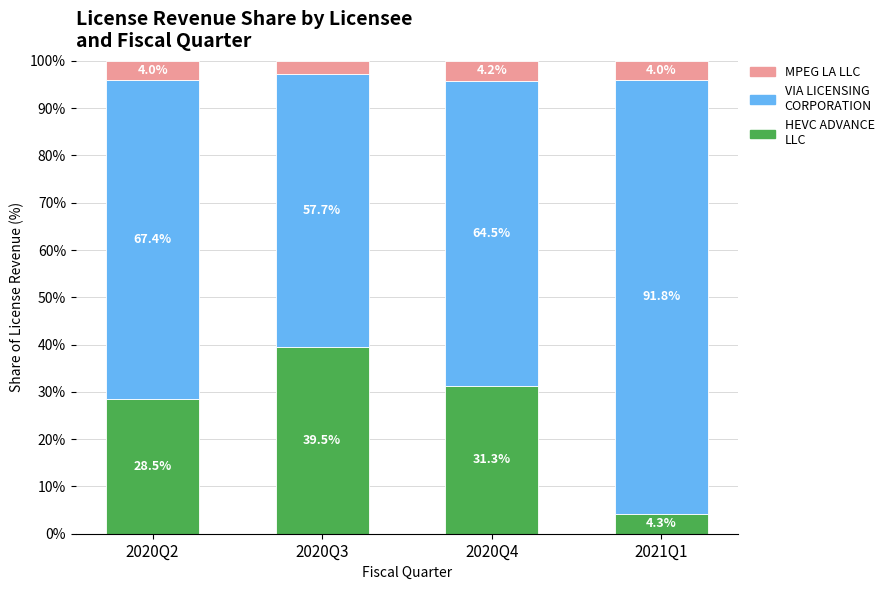

What is the minimum value for MPEG LA LLC?

4.3